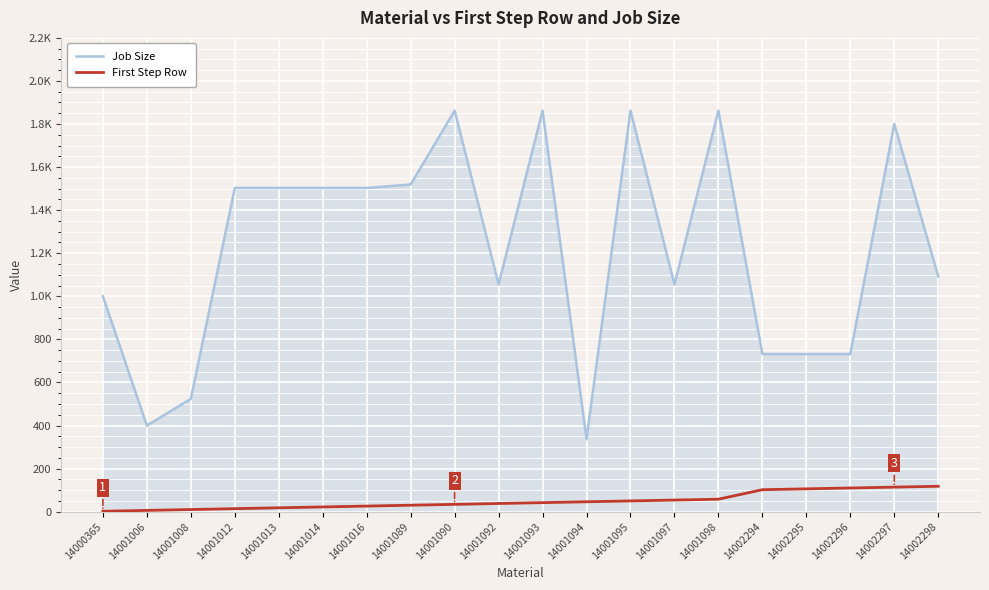

Which series changed the most between 14001092 and 14001095?

Job Size